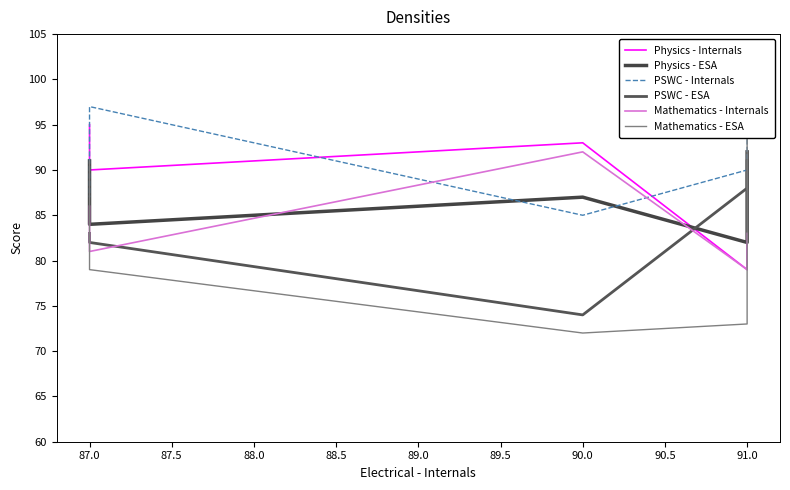

How many lines are shown in the chart?

6